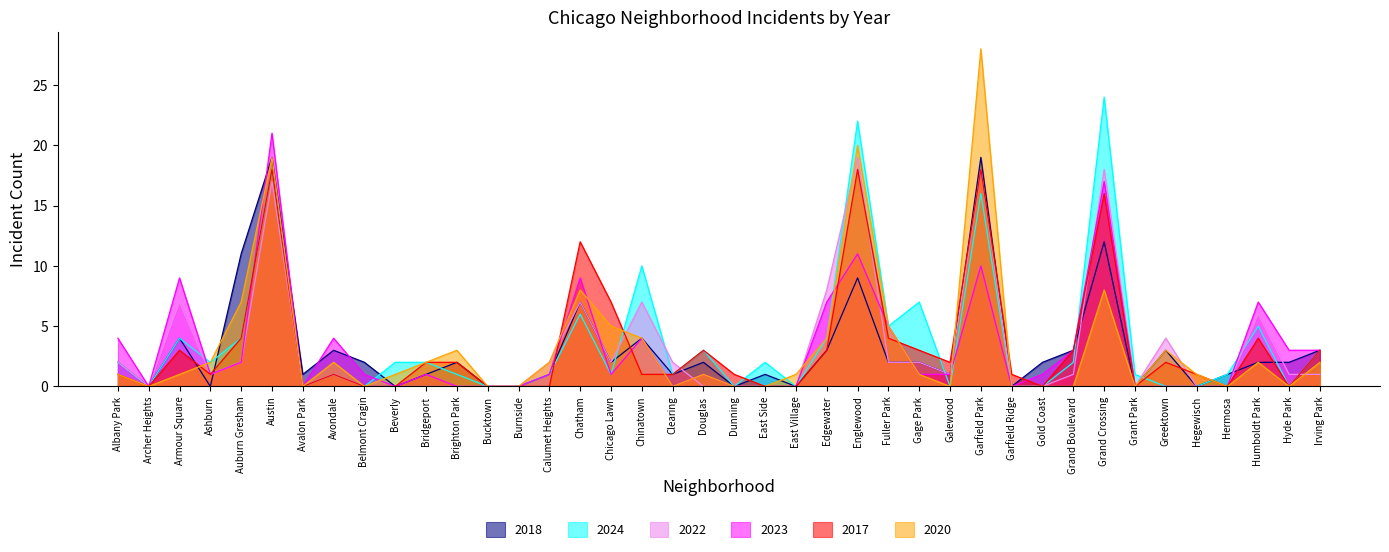

Which series has the largest total across all categories?

2024